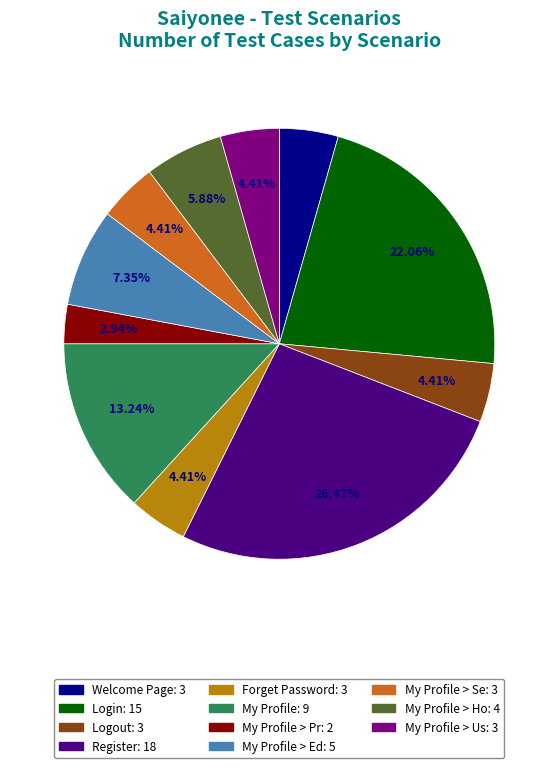

Is there any slice that represents more than half of the pie?

No